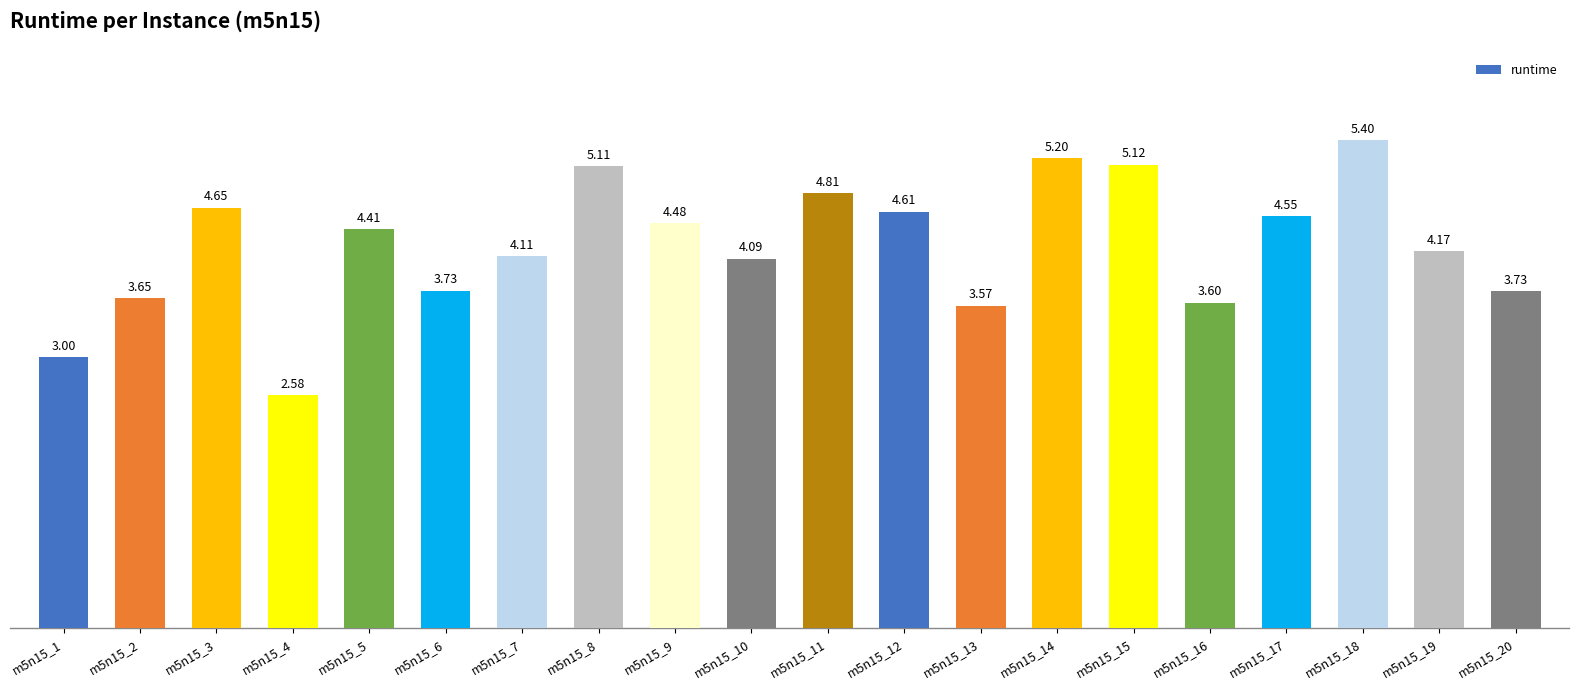

What is the difference between the values at m5n15_10 and m5n15_8?

1.0